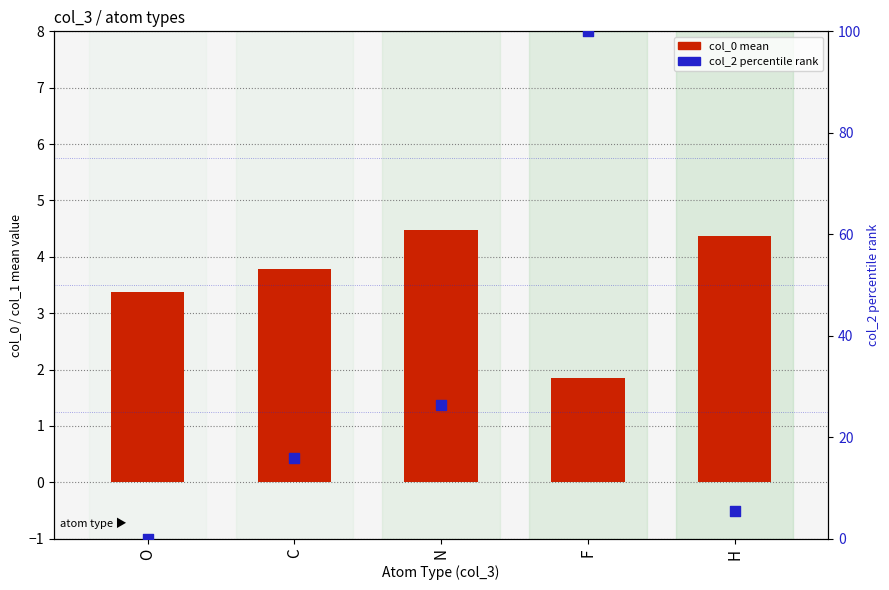

Is the value of col_0 mean at N greater than the value of col_2 percentile at N?

No